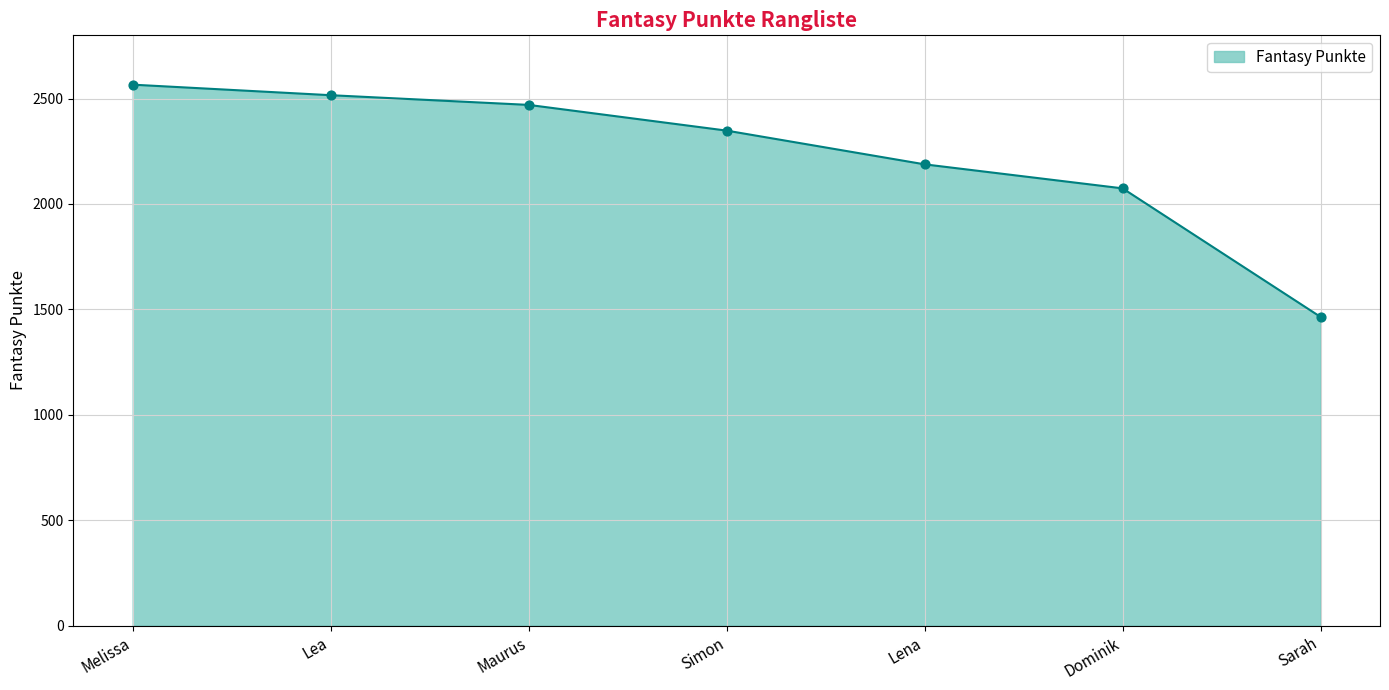

What is the change in value from Simon to Dominik?

-274